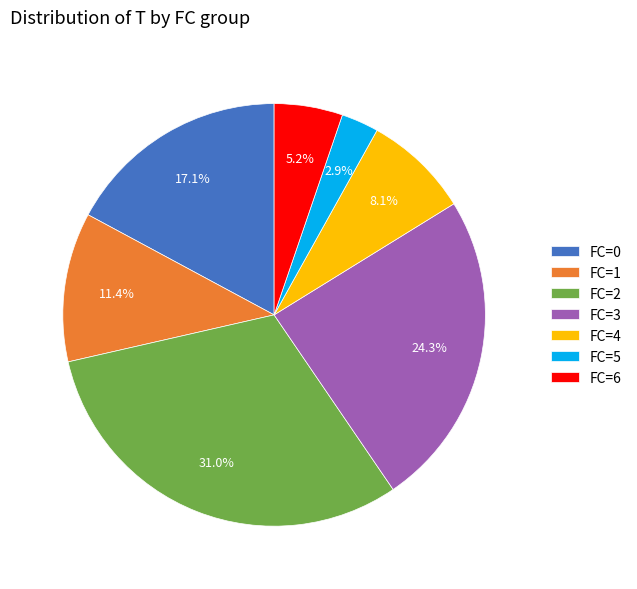

Which has a higher value, FC=4 or FC=6?

FC=4